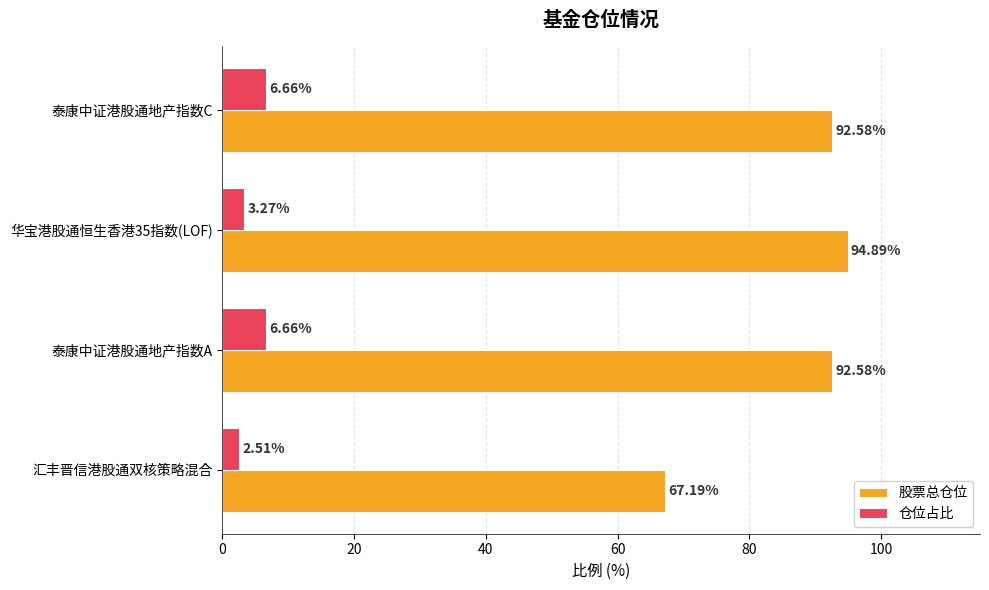

What are all the series names shown in the legend?

股票总仓位, 仓位占比